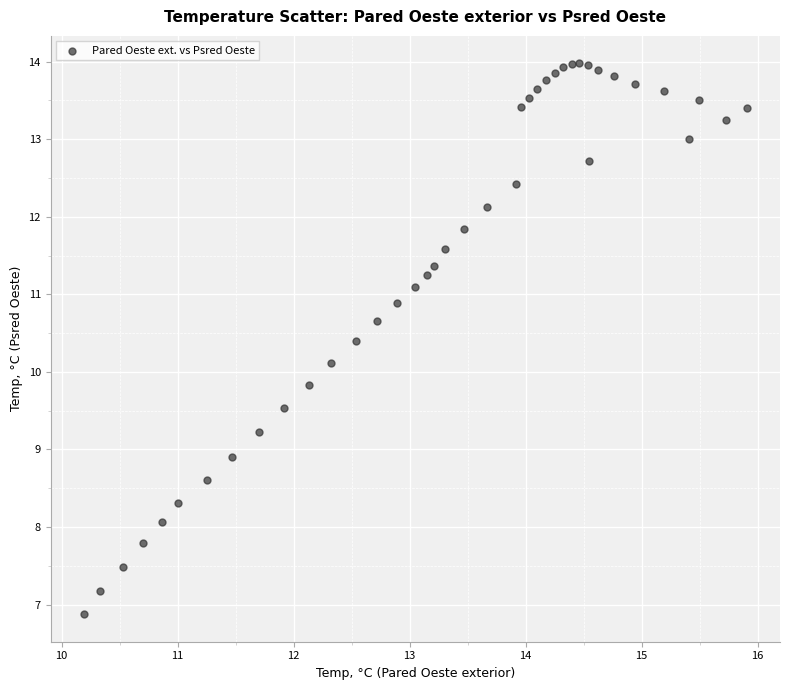

What is the range of X values (max minus min)?

5.7